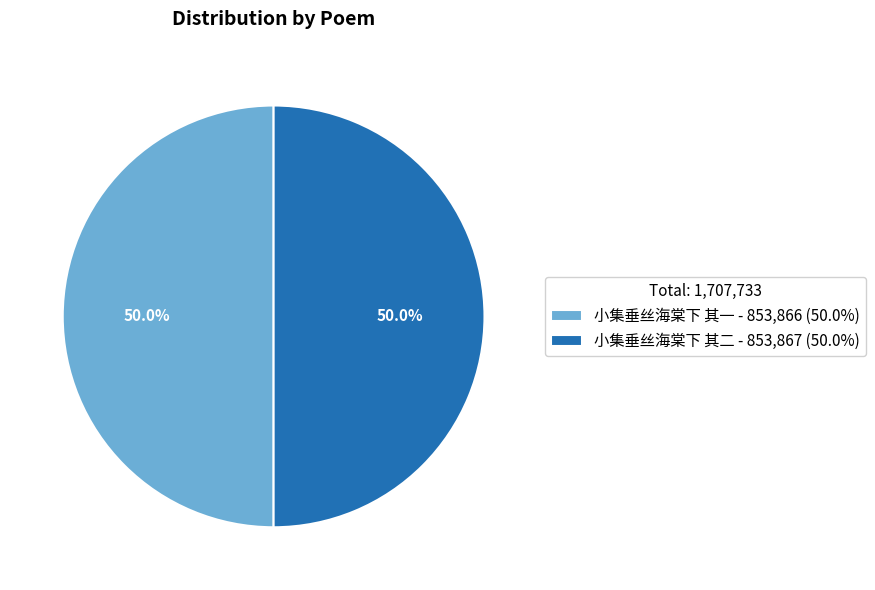

How many segments does this pie chart have?

2